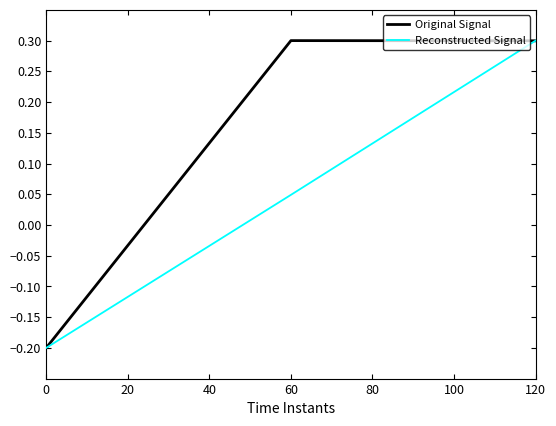

Which series changed the most between 0 and 120?

Reconstructed Signal